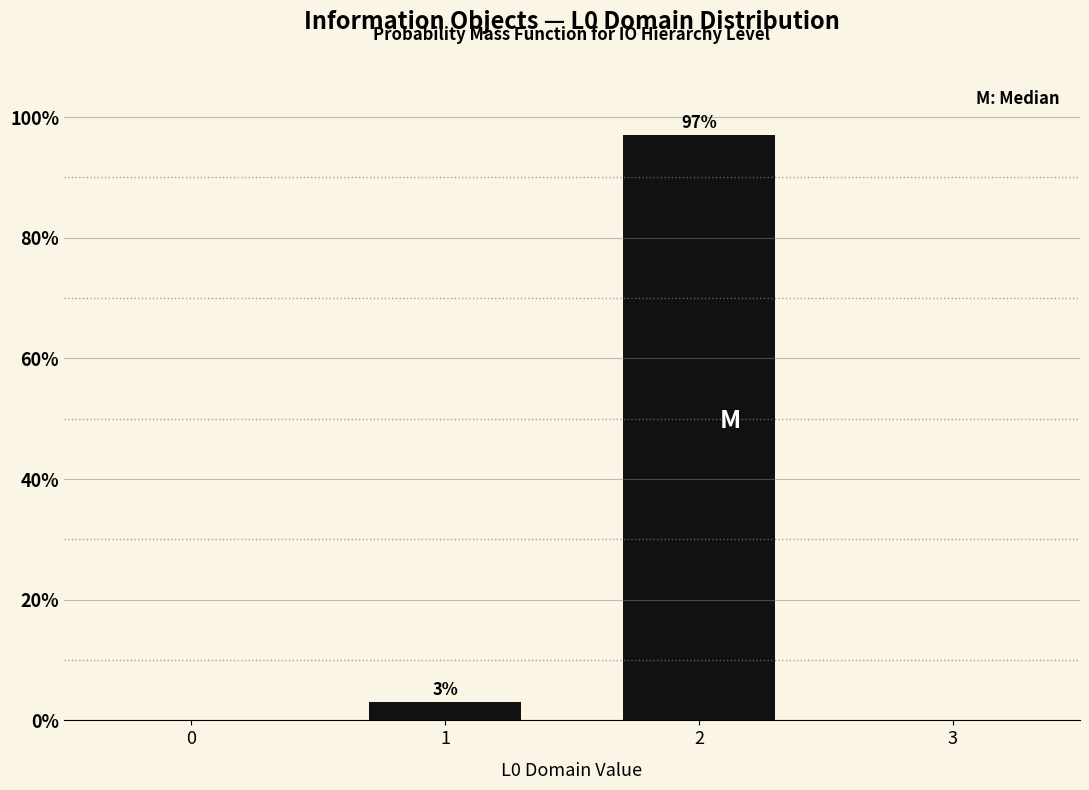

Reading left to right, extract all data points from this chart.

1=3	2=97